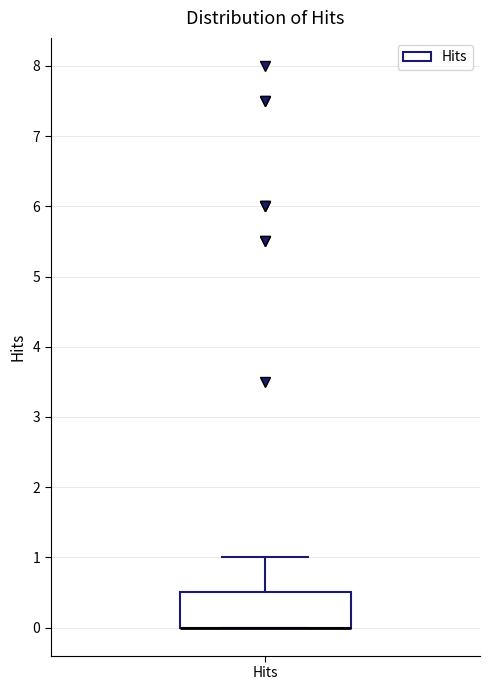

Read this box plot against the y-axis: the position of the median line, the range covered by the box, and the ends of both whiskers. The values are not printed on the chart, so give them approximately, as read against the axis.

median 0.0 (drawn on the box's lower edge), box 0.0 to 0.5, whiskers 0.0 to 1.0